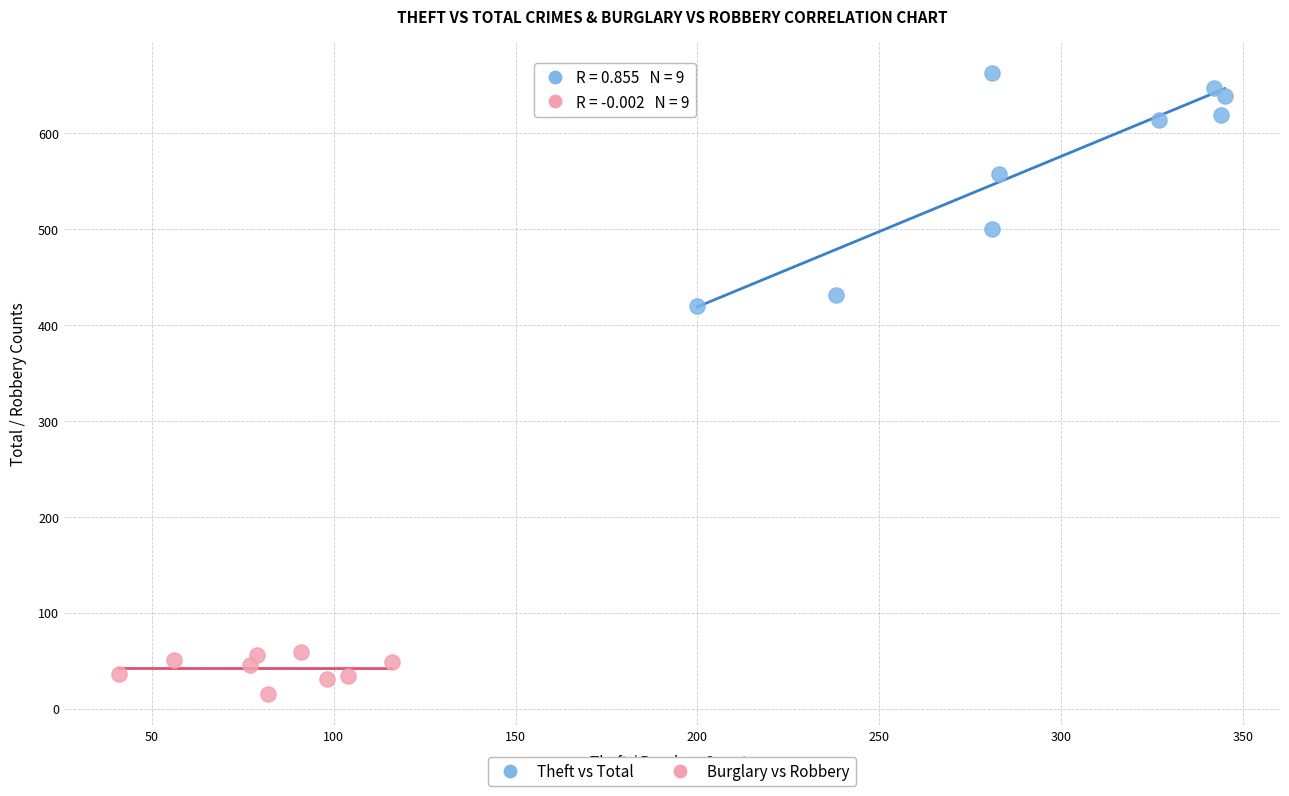

Which series reaches the maximum Y coordinate?

Theft vs Total